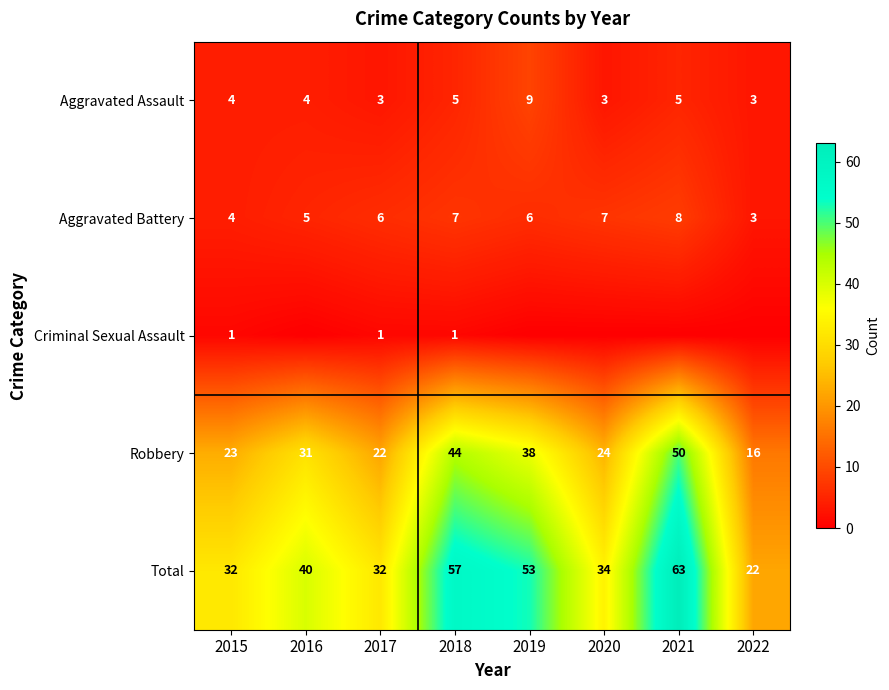

What is the difference between the second highest and minimum values in the Total series?

35